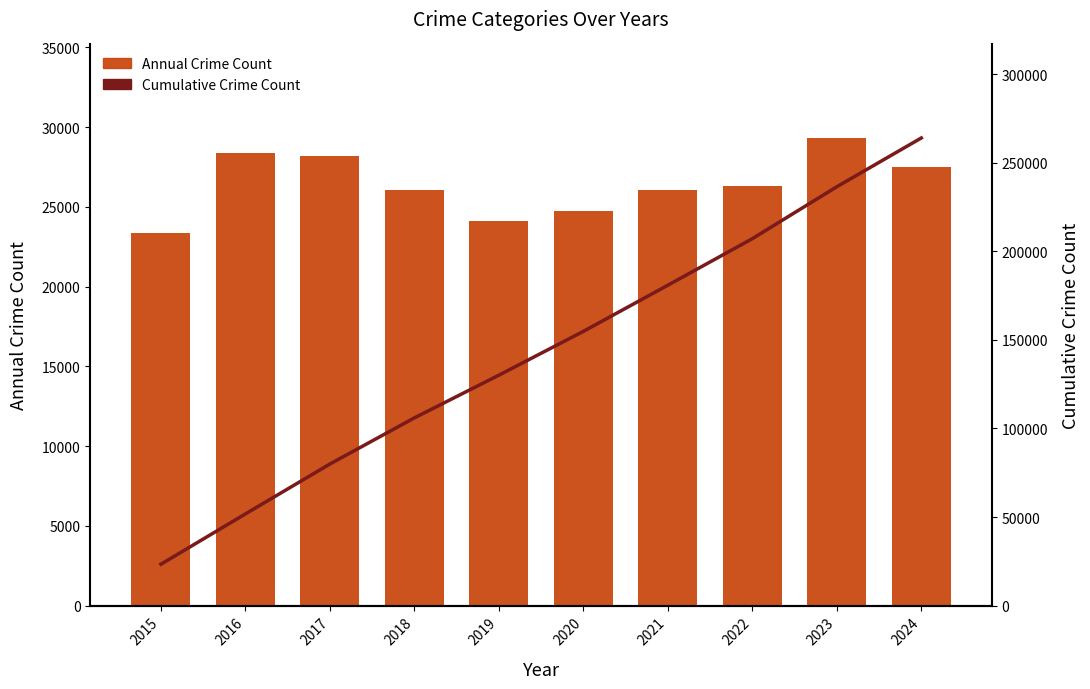

Reading right to left, extract all data points from this chart.

Annual Crime Count: 2024=27527	2023=29320	2022=26280	2021=26058	2020=24724	2019=24115	2018=26050	2017=28172	2016=28401	2015=23336
Cumulative Crime Count: 2024=263983	2023=236456	2022=207136	2021=180856	2020=154798	2019=130074	2018=105959	2017=79909	2016=51737	2015=23336